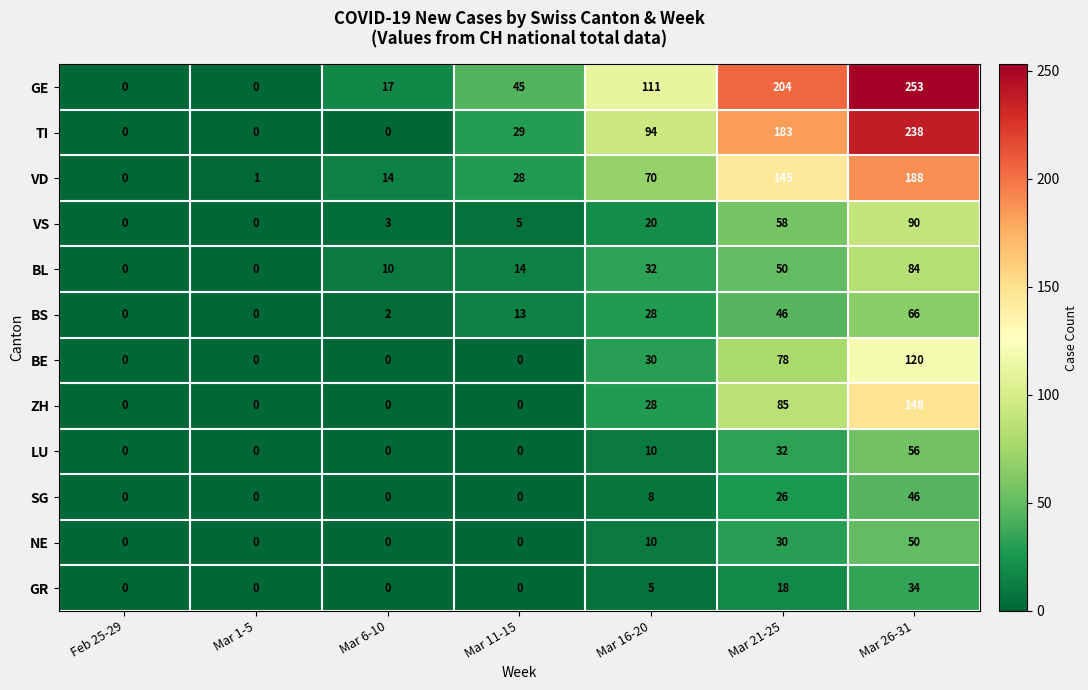

Which series has the widest spread of values?

GE